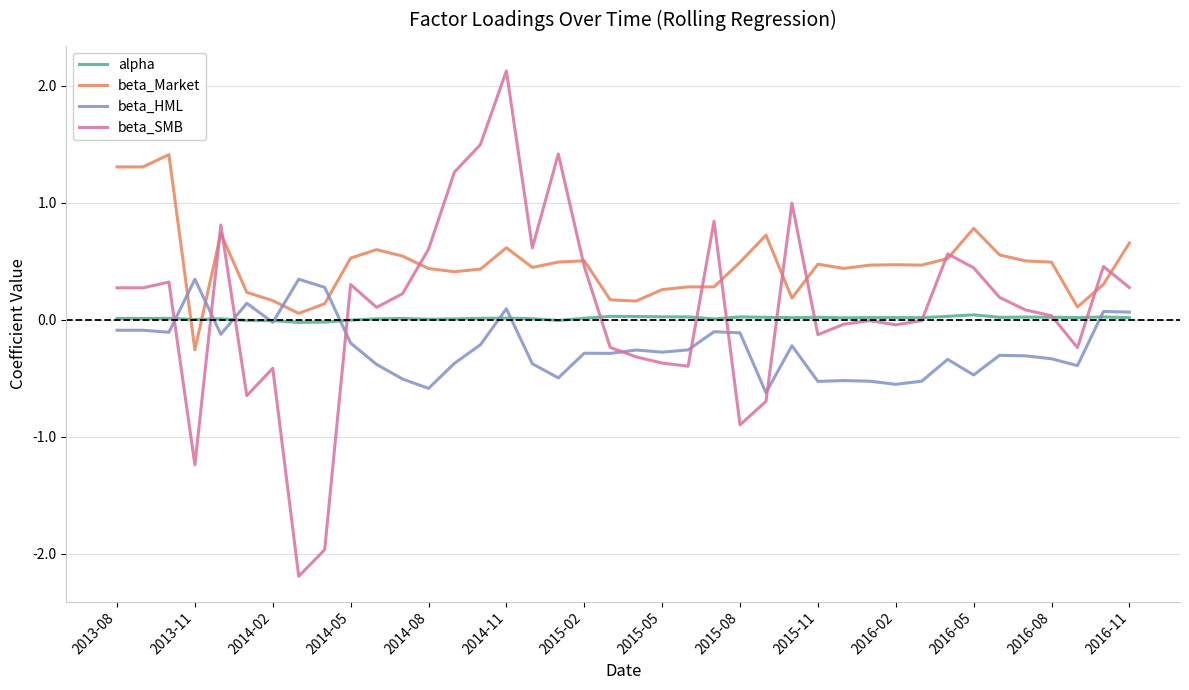

What is the maximum value shown in the chart?

2.1